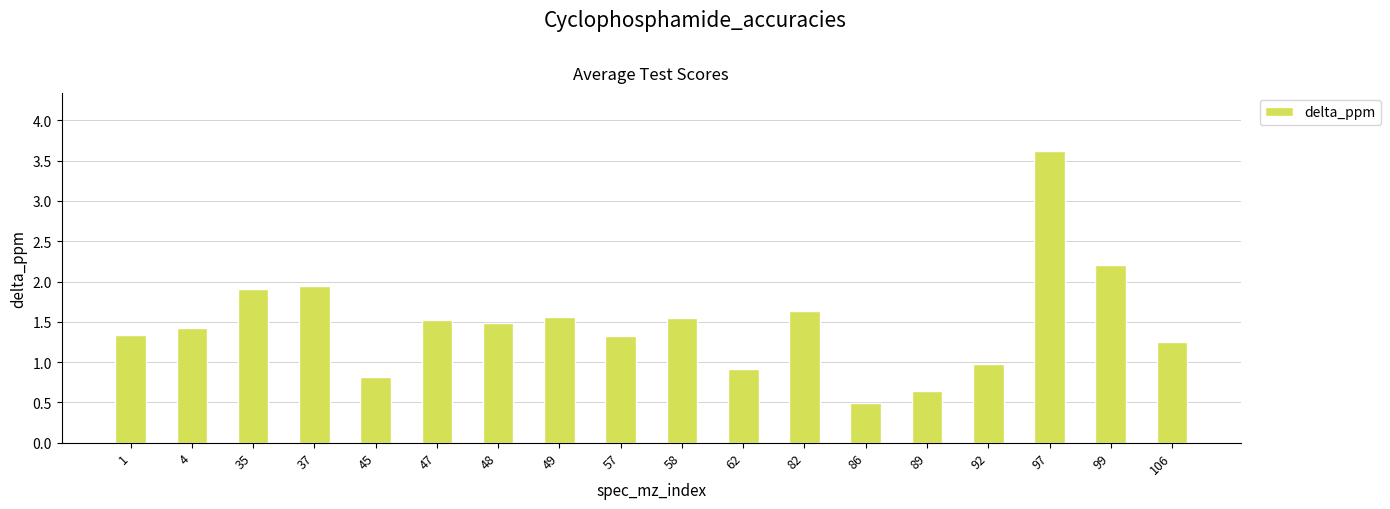

True or false: the data shows 1.3 at 106.

True